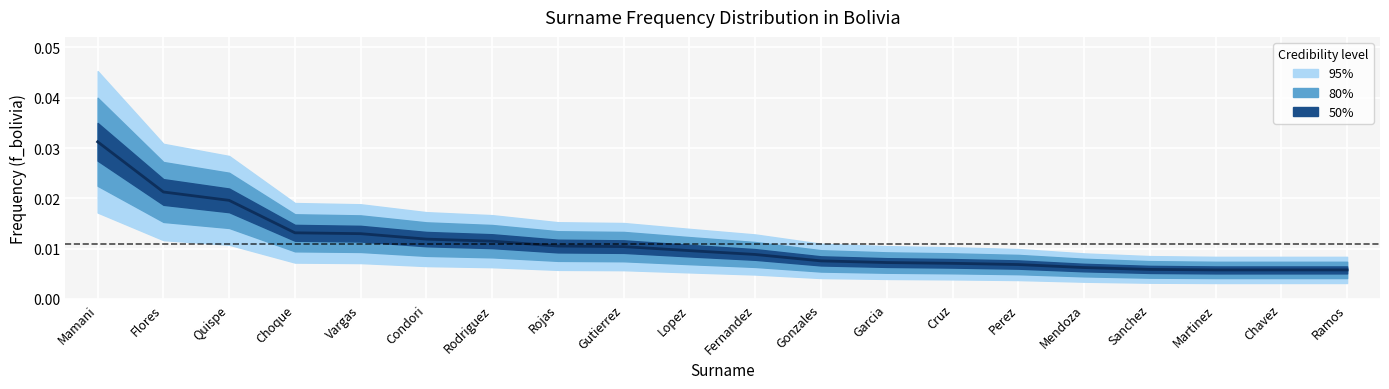

True or false: the data shows 0.0 at Condori.

False